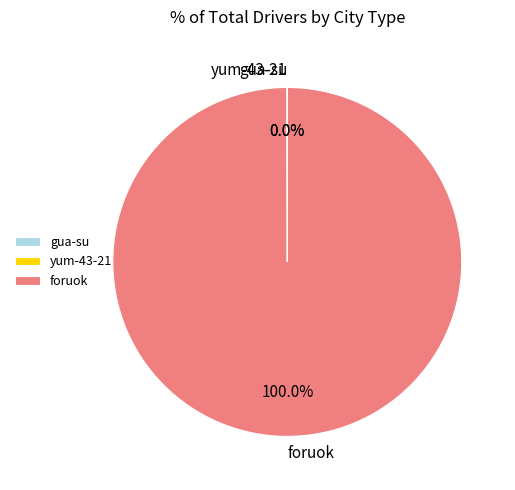

Is there any slice that represents more than half of the pie?

Yes